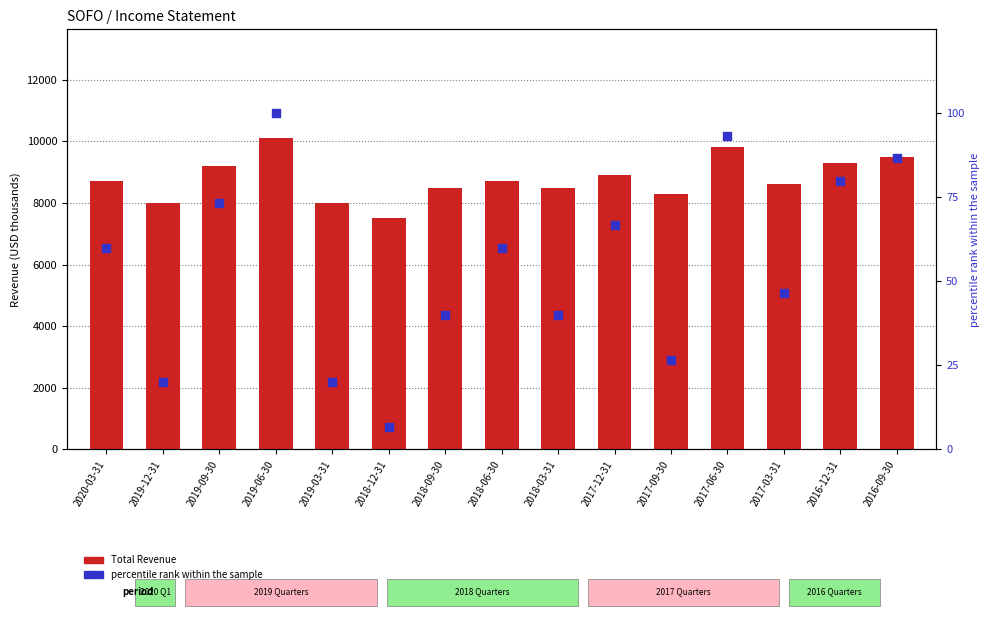

At how many categories does at least one series exceed 4896?

15